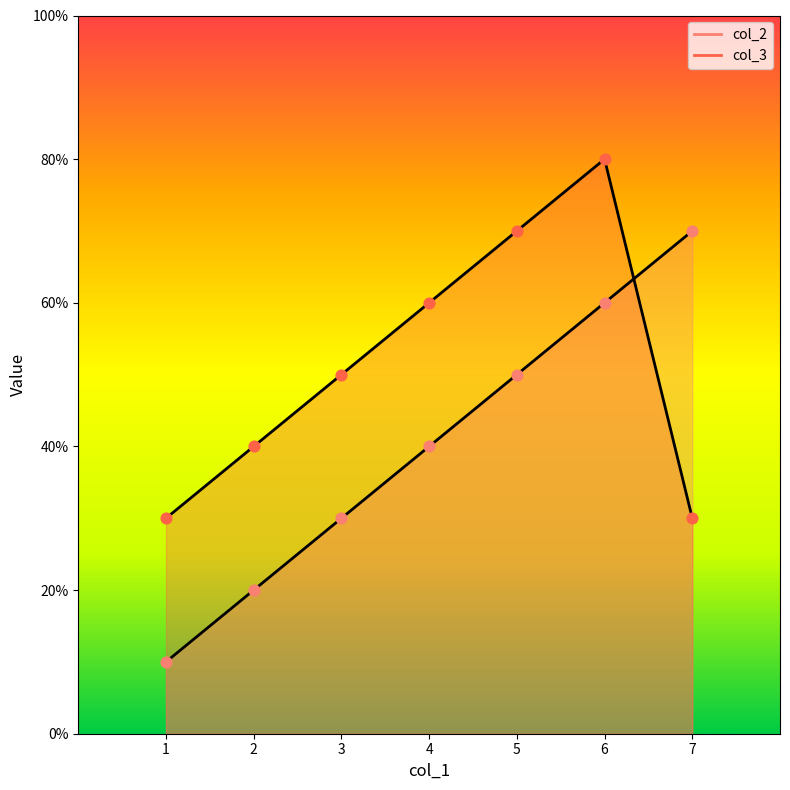

Which series has the widest spread of Y values?

col_2